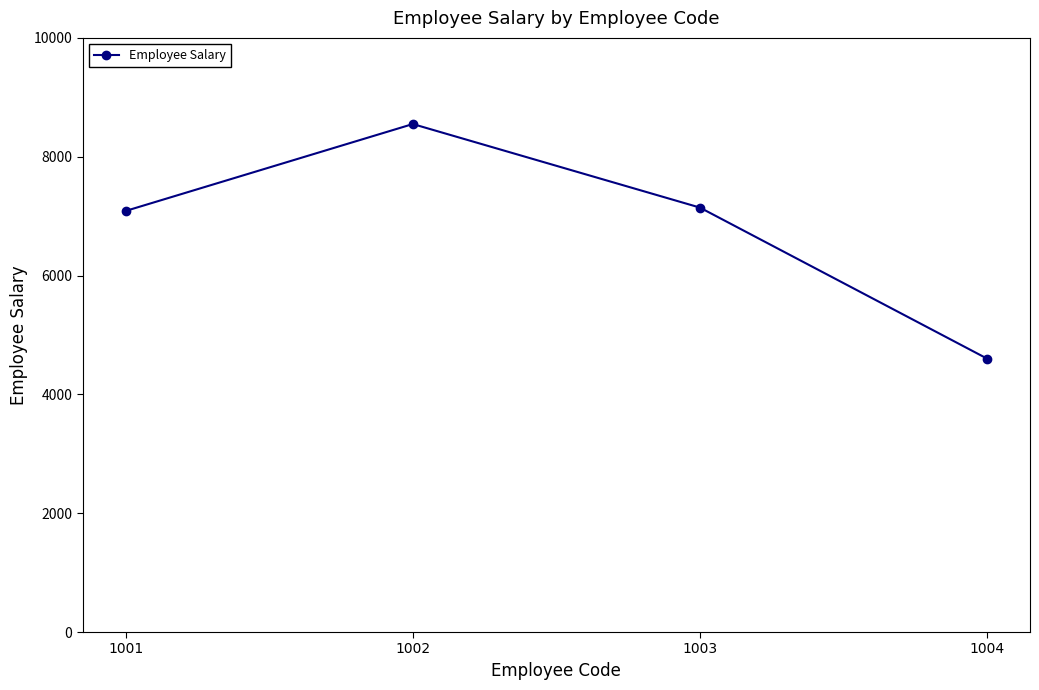

What is the value of the 1st point from the left?

7088